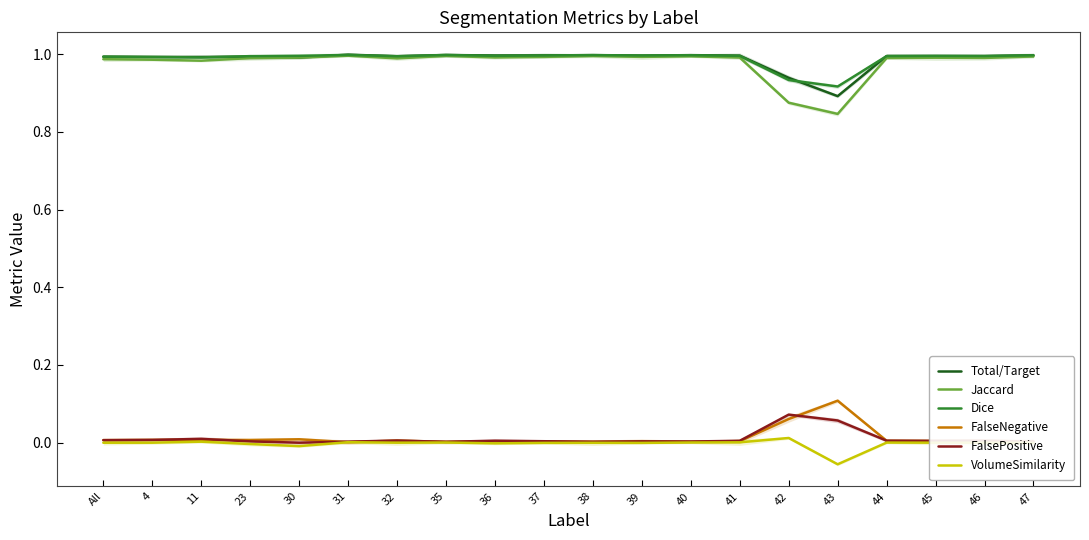

Reading right to left, what are all the values shown in this chart?

Total/Target: 47=1.0	46=1.0	45=1.0	44=1.0	43=0.9	42=0.9	41=1.0	40=1.0	39=1.0	38=1.0	37=1.0	36=1.0	35=1.0	32=1.0	31=1.0	30=1.0	23=1.0	11=1.0	4=1.0	All=1.0
Jaccard: 47=1.0	46=1.0	45=1.0	44=1.0	43=0.8	42=0.9	41=1.0	40=1.0	39=1.0	38=1.0	37=1.0	36=1.0	35=1.0	32=1.0	31=1.0	30=1.0	23=1.0	11=1.0	4=1.0	All=1.0
Dice: 47=1.0	46=1.0	45=1.0	44=1.0	43=0.9	42=0.9	41=1.0	40=1.0	39=1.0	38=1.0	37=1.0	36=1.0	35=1.0	32=1.0	31=1.0	30=1.0	23=1.0	11=1.0	4=1.0	All=1.0
FalseNegative: 47=0.0	46=0.0	45=0.0	44=0.0	43=0.1	42=0.1	41=0.0	40=0.0	39=0.0	38=0.0	37=0.0	36=0.0	35=0.0	32=0.0	31=0.0	30=0.0	23=0.0	11=0.0	4=0.0	All=0.0
FalsePositive: 47=0.0	46=0.0	45=0.0	44=0.0	43=0.1	42=0.1	41=0.0	40=0.0	39=0.0	38=0.0	37=0.0	36=0.0	35=0.0	32=0.0	31=0.0	30=0.0	23=0.0	11=0.0	4=0.0	All=0.0
VolumeSimilarity: 47=-0.0	46=0.0	45=0.0	44=0.0	43=-0.1	42=0.0	41=0.0	40=0.0	39=-0.0	38=-0.0	37=-0.0	36=-0.0	35=0.0	32=0.0	31=0.0	30=-0.0	23=-0.0	11=0.0	4=0.0	All=-0.0